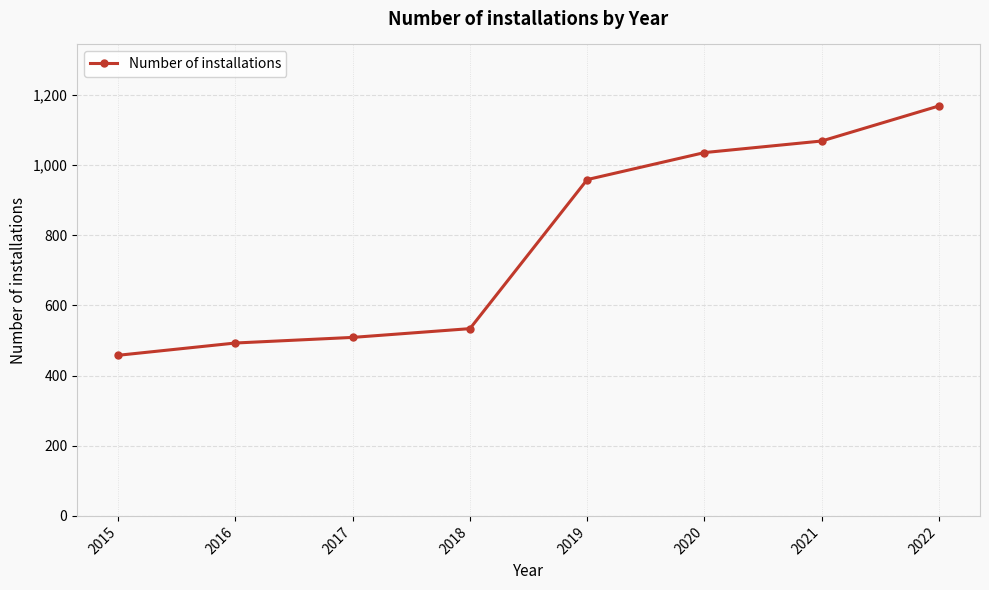

What is the difference between the maximum and second lowest values?

676